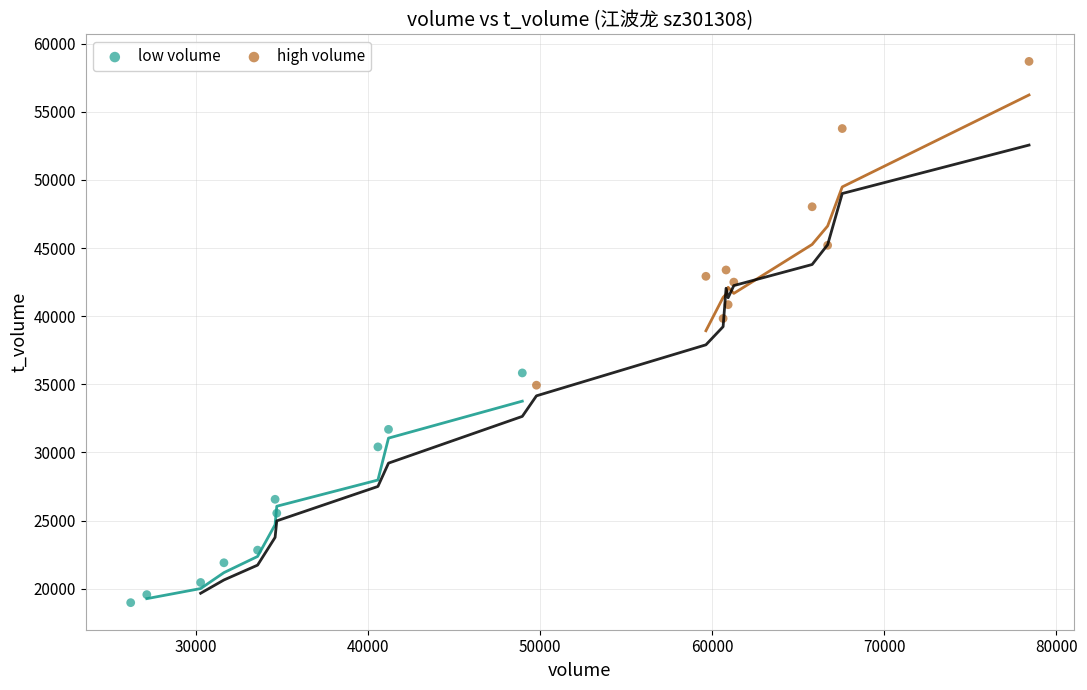

Which series has the largest Y range (max minus min)?

high volume